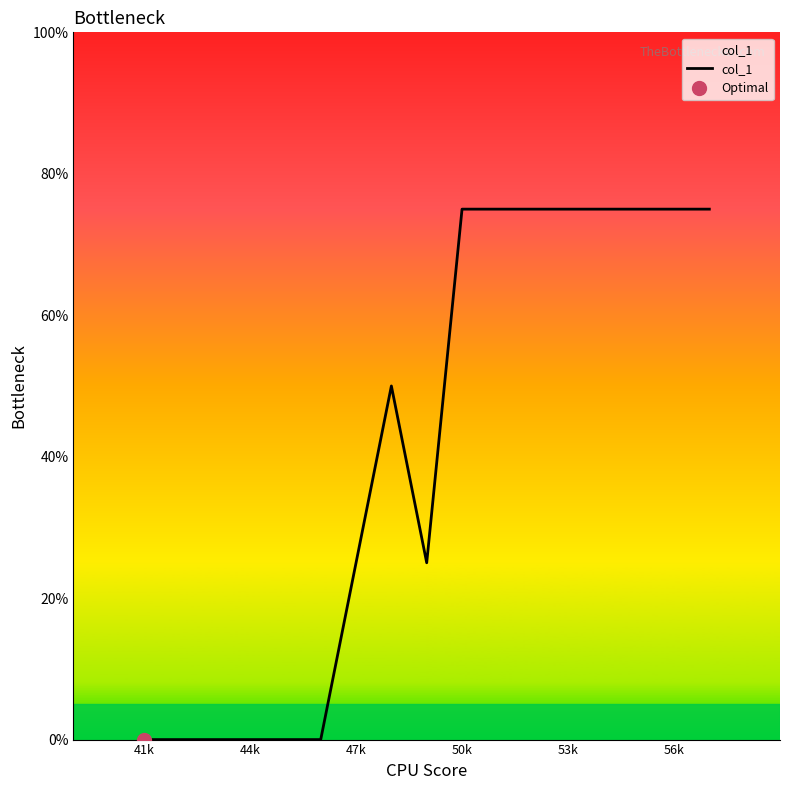

Is it true that col_1 equals 75 at 53k?

True